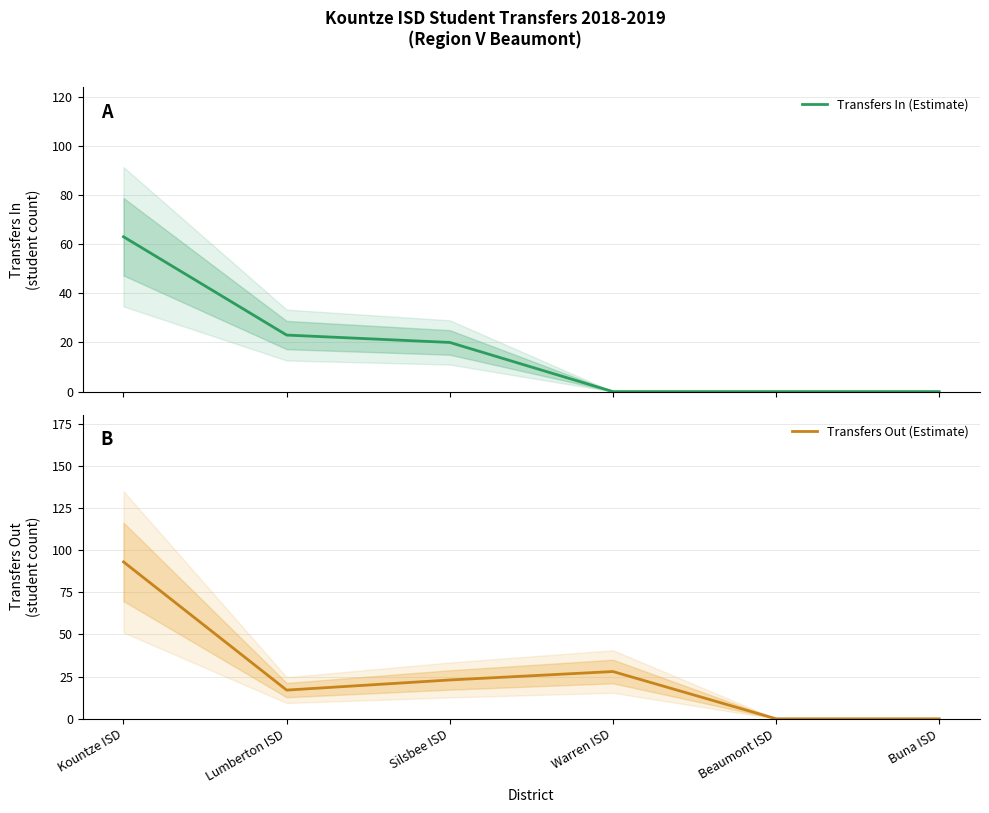

Between Buna ISD and Silsbee ISD, which is larger?

Silsbee ISD